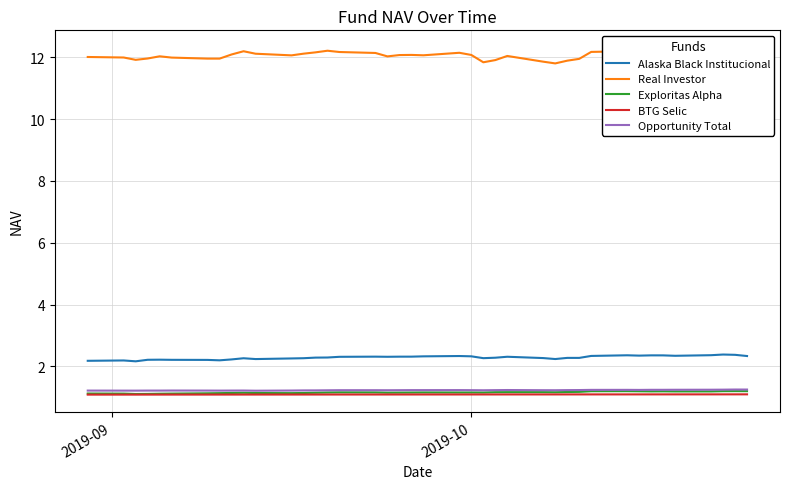

Which series has the largest range (max minus min)?

Real Investor